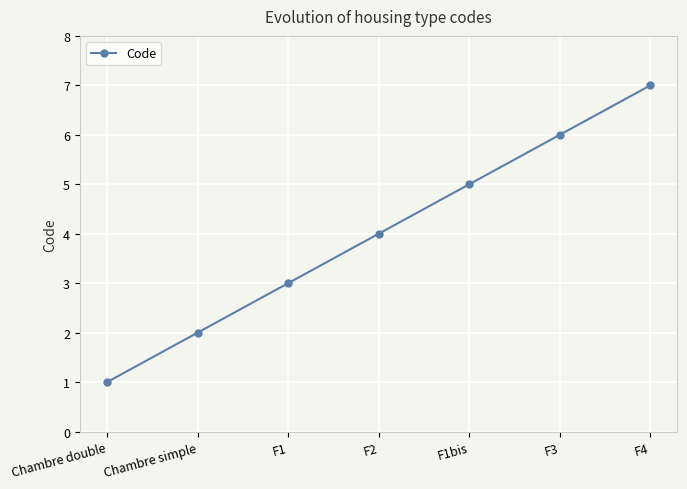

Reading left to right, transcribe all the data shown in this chart.

Chambre double=1	Chambre simple=2	F1=3	F2=4	F1bis=5	F3=6	F4=7